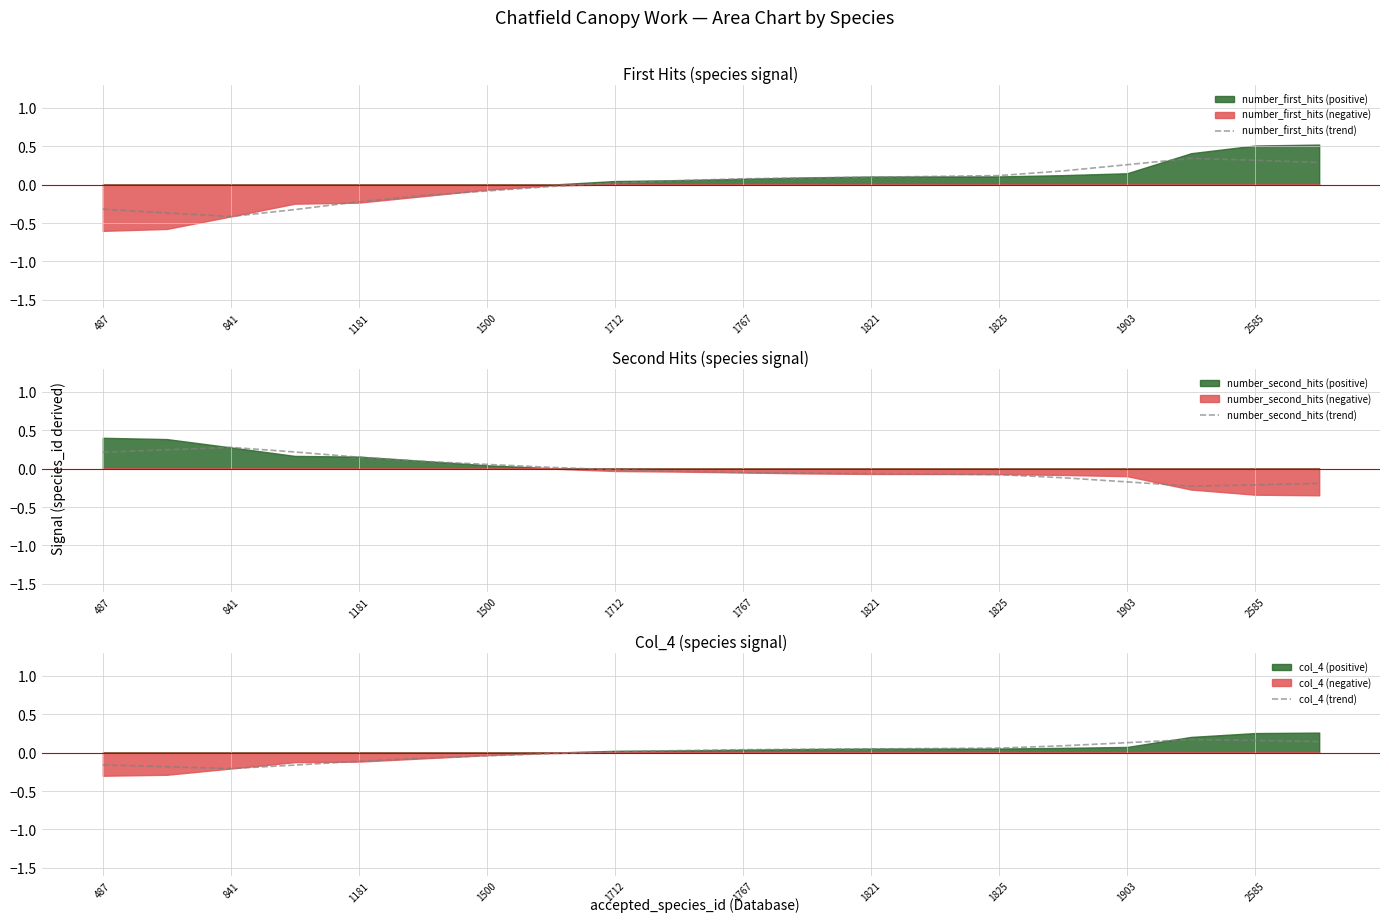

The value of number_first_hits (trend) at 1712 is 0.0. True or false?

True